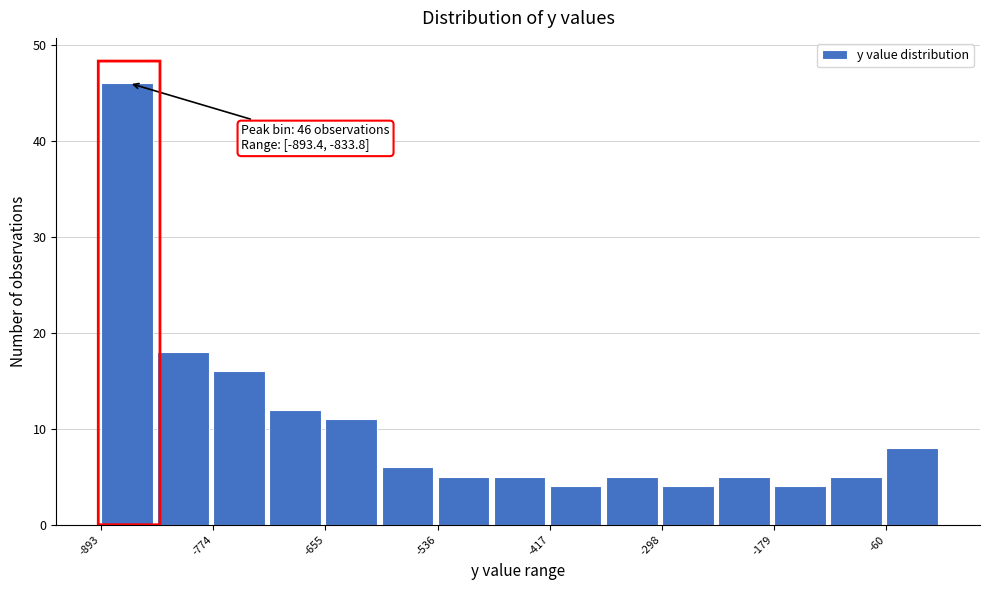

Around what value on the x-axis is the tallest bar? Give the approximate position of its centre, as read against the axis.

-860